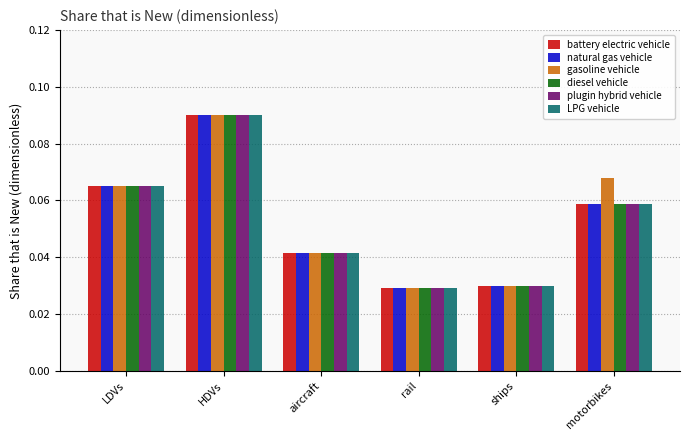

The battery electric vehicle series shows 0.1 at aircraft. True or false?

False